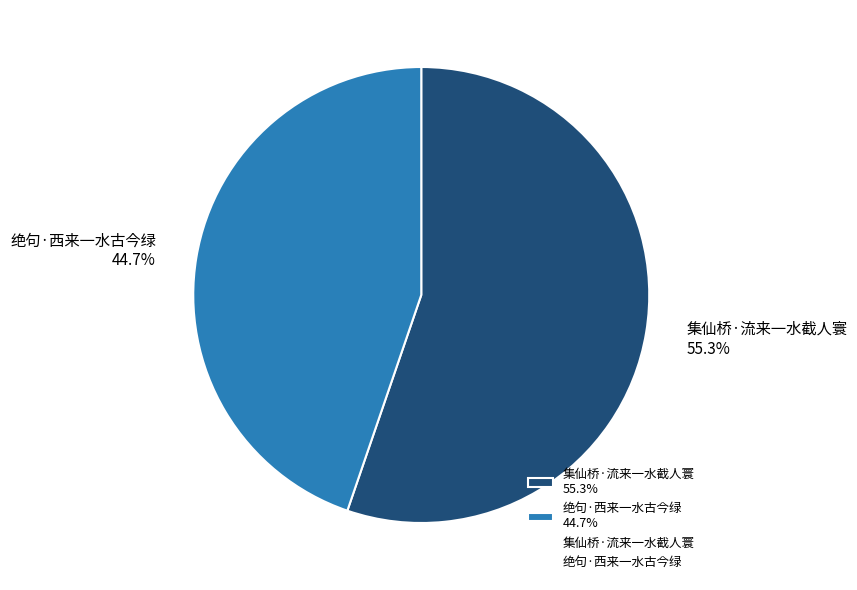

Which category has the smallest portion of the pie?

绝句·西来一水古今绿